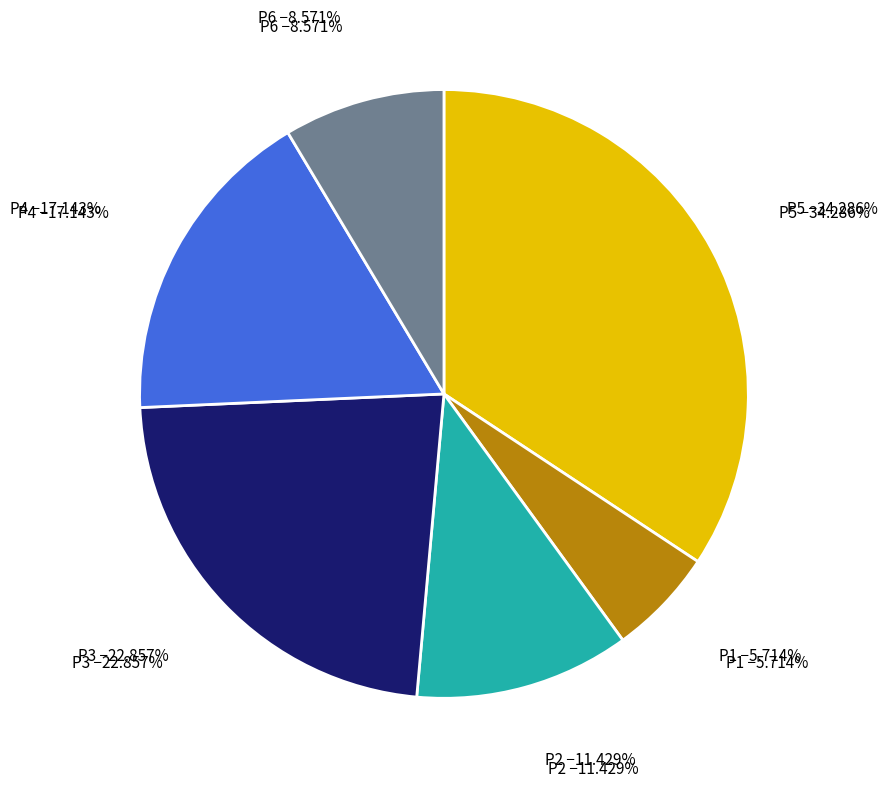

Is there a majority slice in this chart?

No